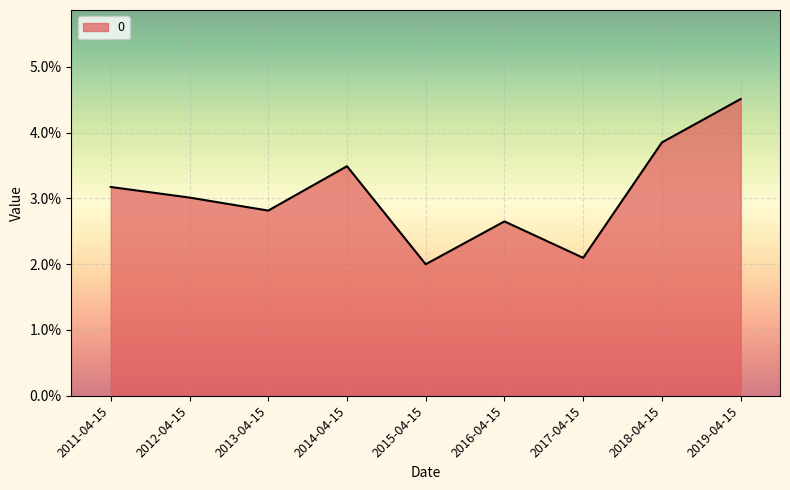

List the labels in order of value, smallest first.

2015-04-15, 2017-04-15, 2016-04-15, 2013-04-15, 2012-04-15, 2011-04-15, 2014-04-15, 2018-04-15, 2019-04-15